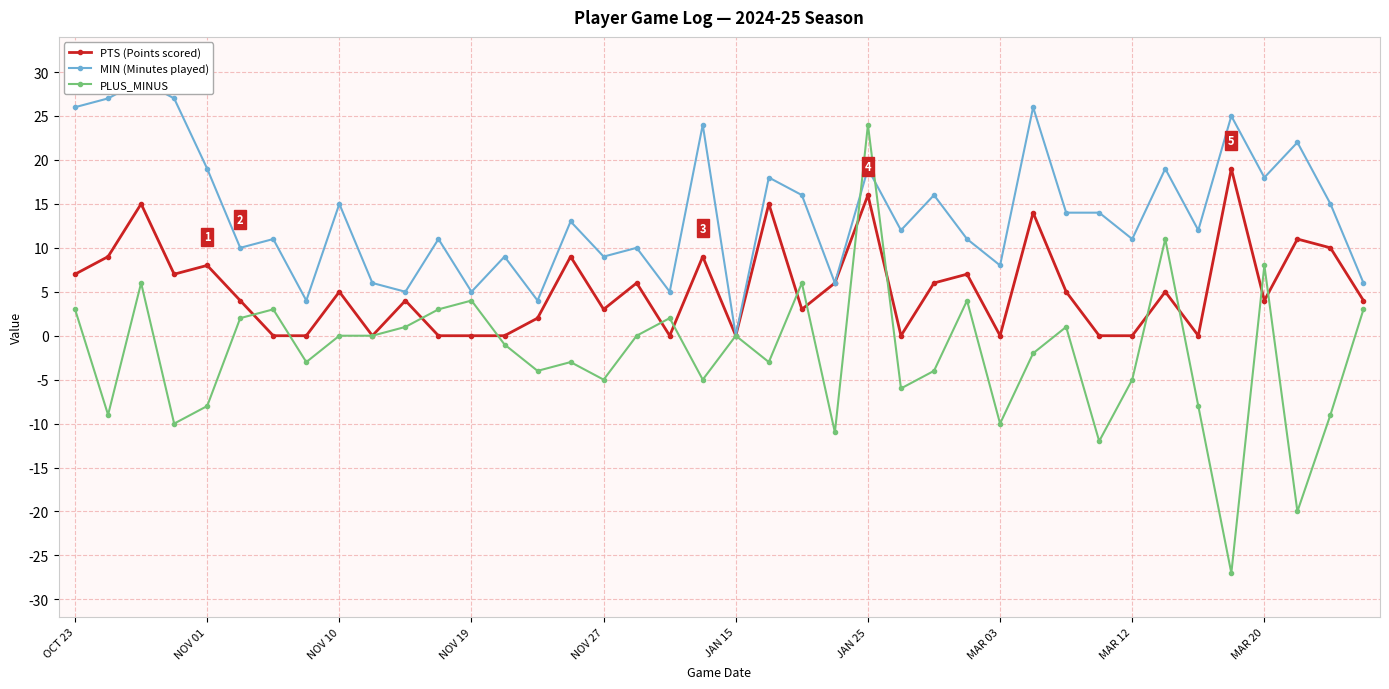

Does the chart have visible grid lines?

Yes